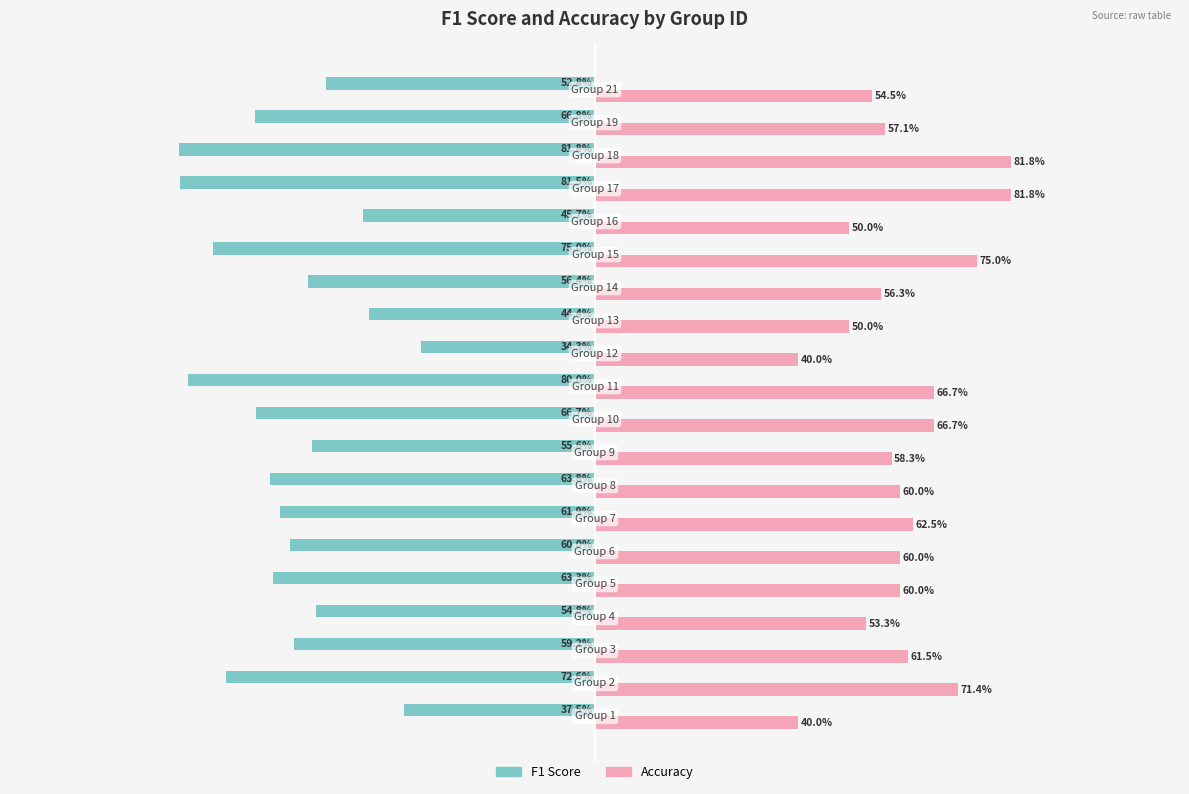

What are all the series names shown in the legend?

F1 Score, Accuracy